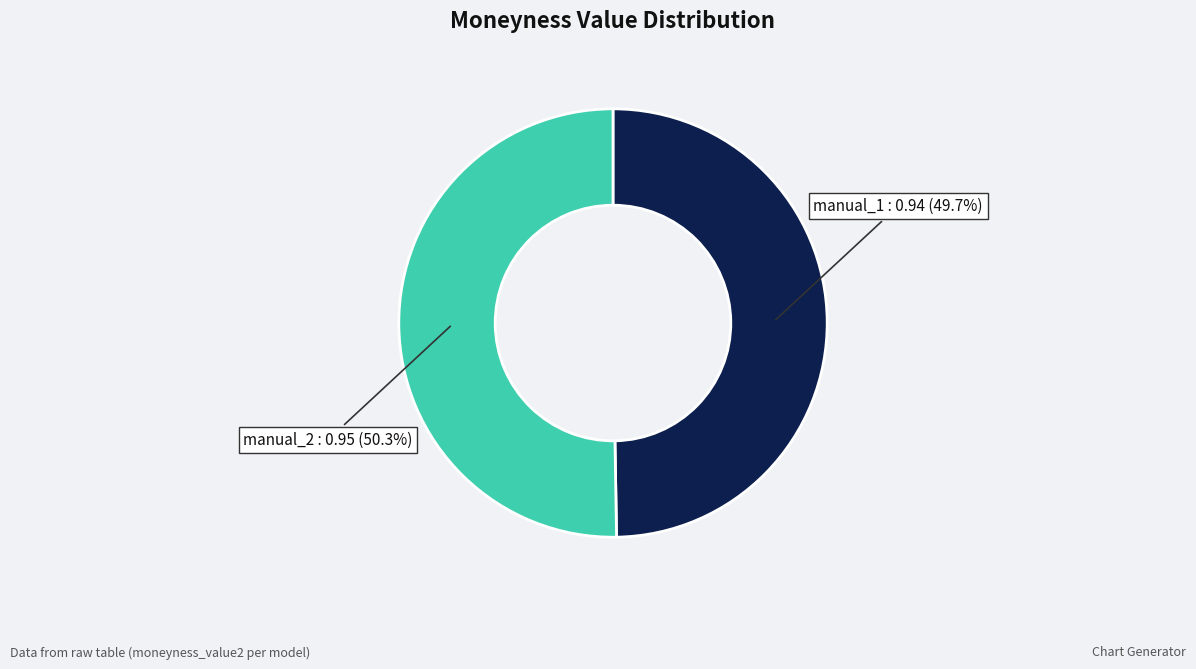

Is there a majority slice in this chart?

Yes